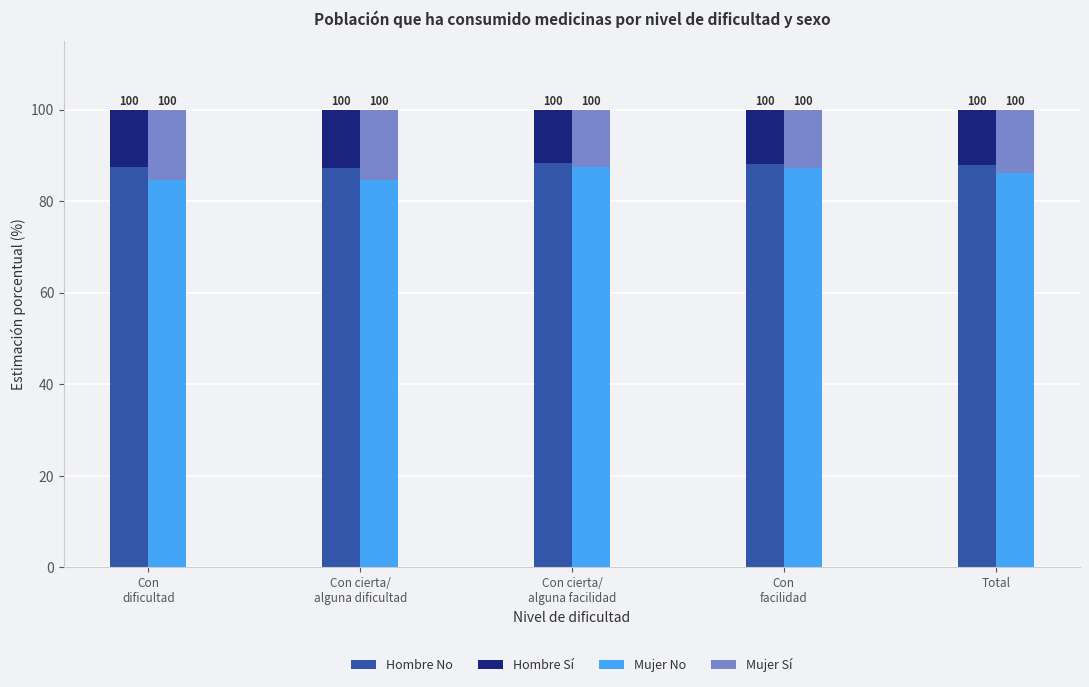

The value of Hombre No at Con
dificultad is 87.5. True or false?

True